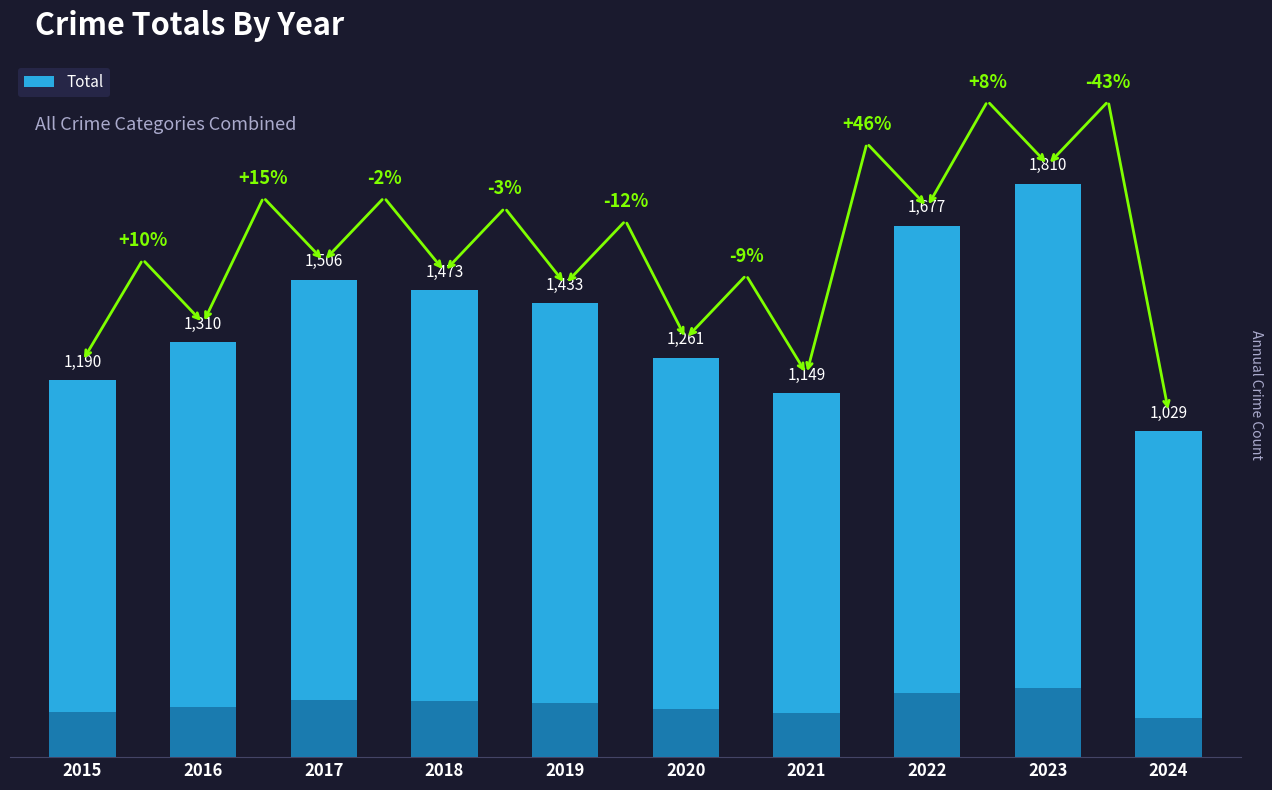

Does the chart contain stacked bars?

No